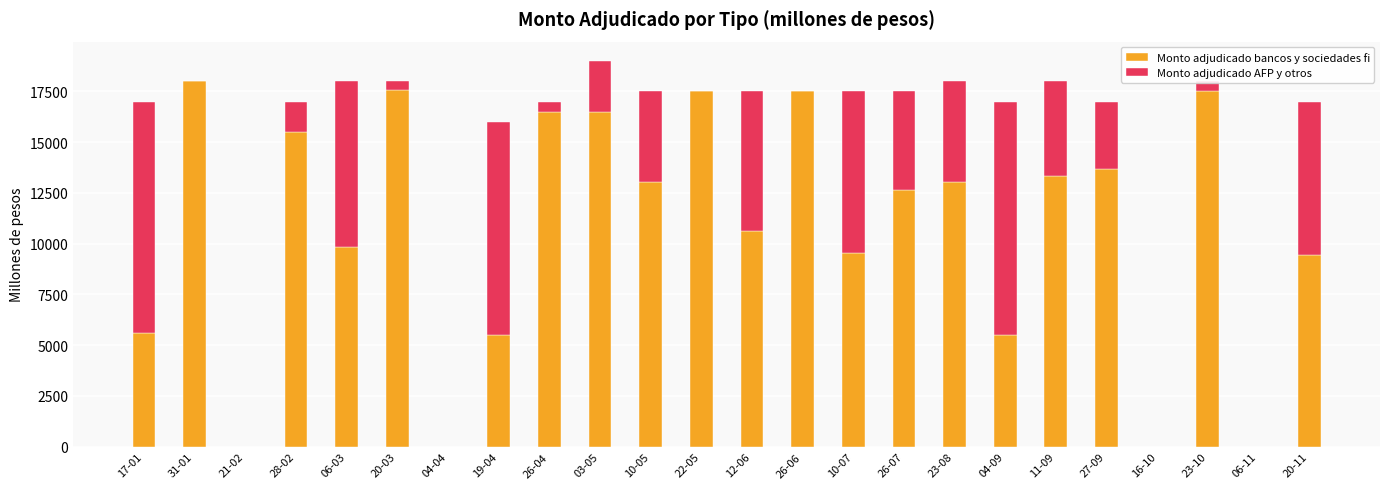

What is the highest value of the Monto adjudicado bancos y sociedades fi series?

18000